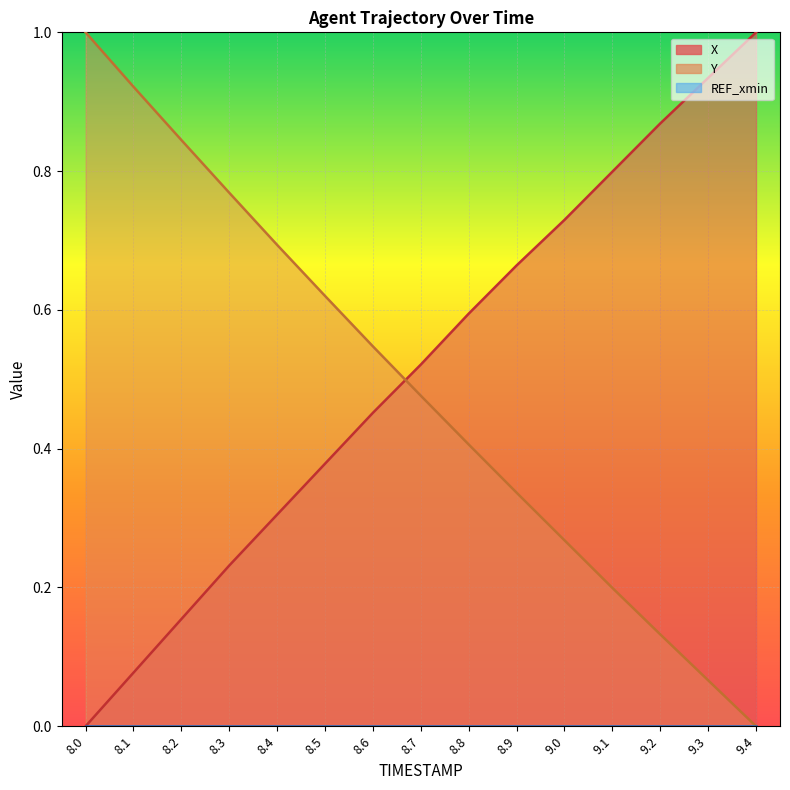

How many positive values does the Y series have?

14